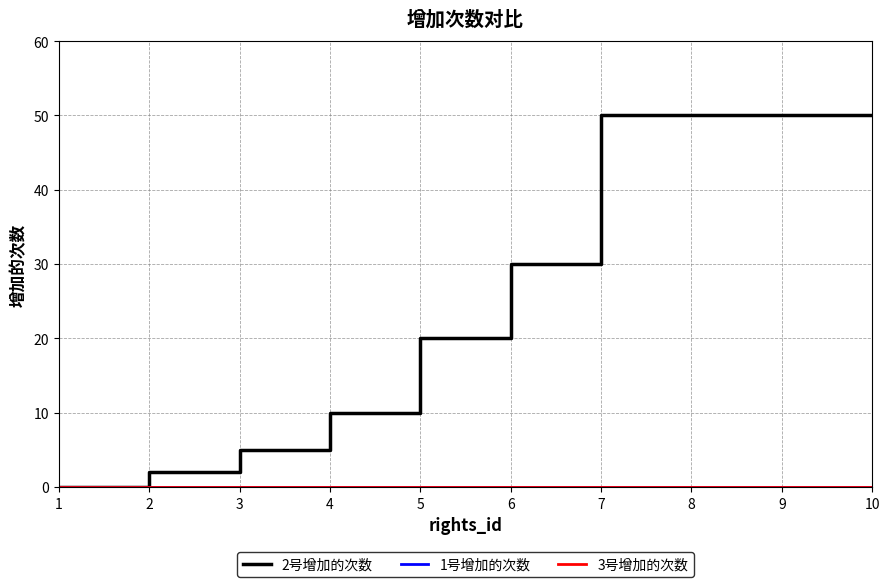

What is the maximum value shown in the chart?

50